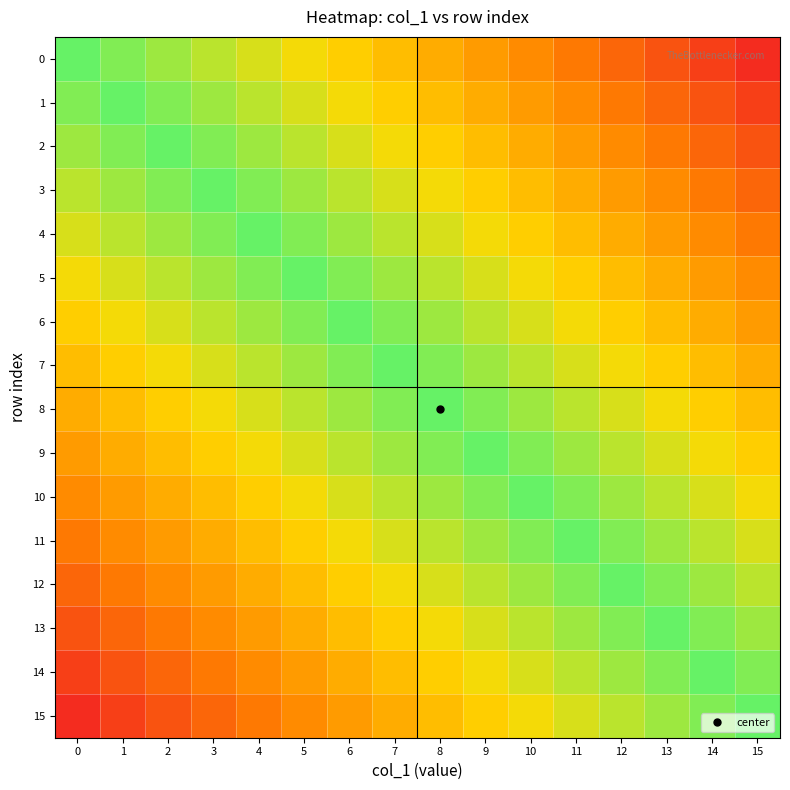

How many data points does each series have?

16